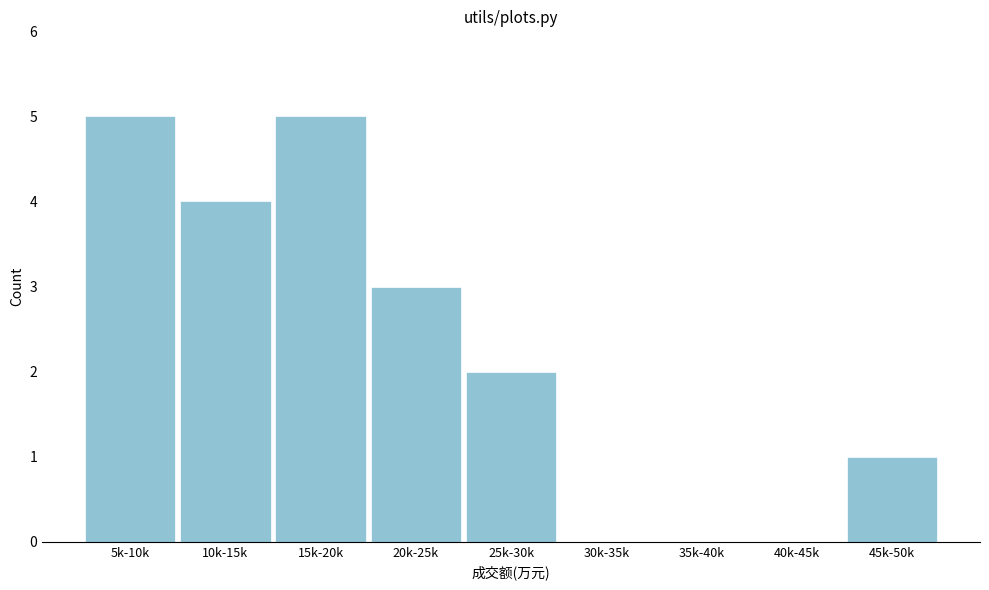

Reading right to left, what are all the values shown in this chart?

45k-50k=1	40k-45k=0	35k-40k=0	30k-35k=0	25k-30k=2	20k-25k=3	15k-20k=5	10k-15k=4	5k-10k=5